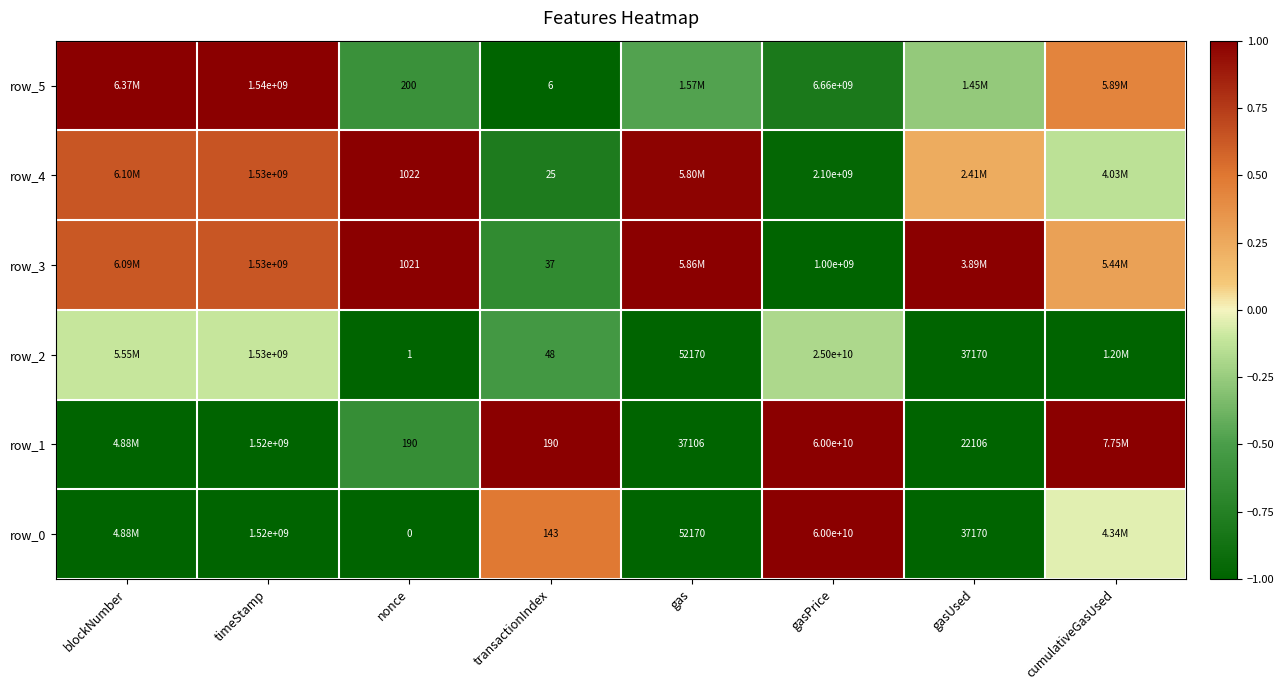

Rank the series at transactionIndex from lowest to highest value.

row_5, row_4, row_3, row_2, row_0, row_1